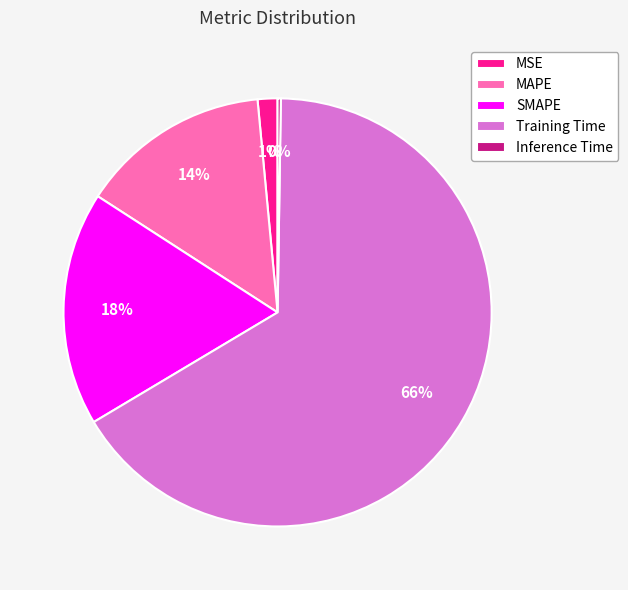

Is there a majority slice in this chart?

Yes